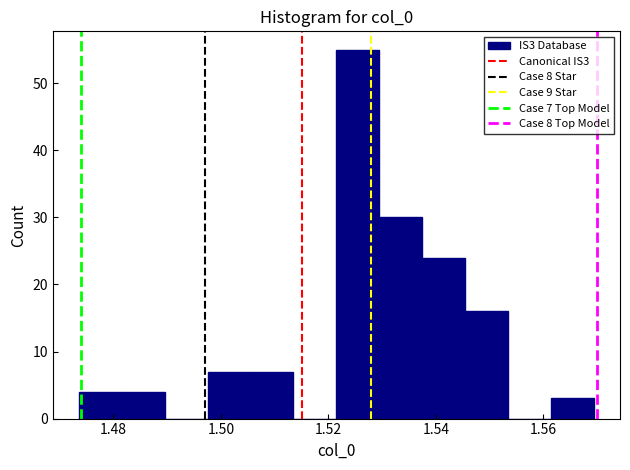

Around what value on the x-axis is the tallest bar? Give the approximate position of its centre, as read against the axis.

1.526